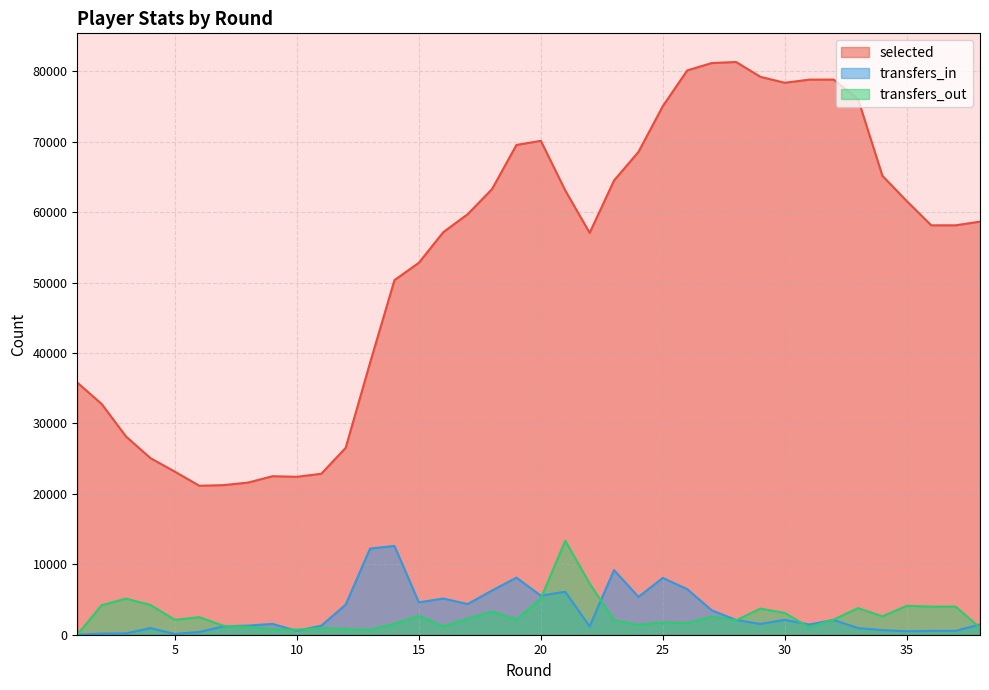

At which category does selected reach its first local valley?

6